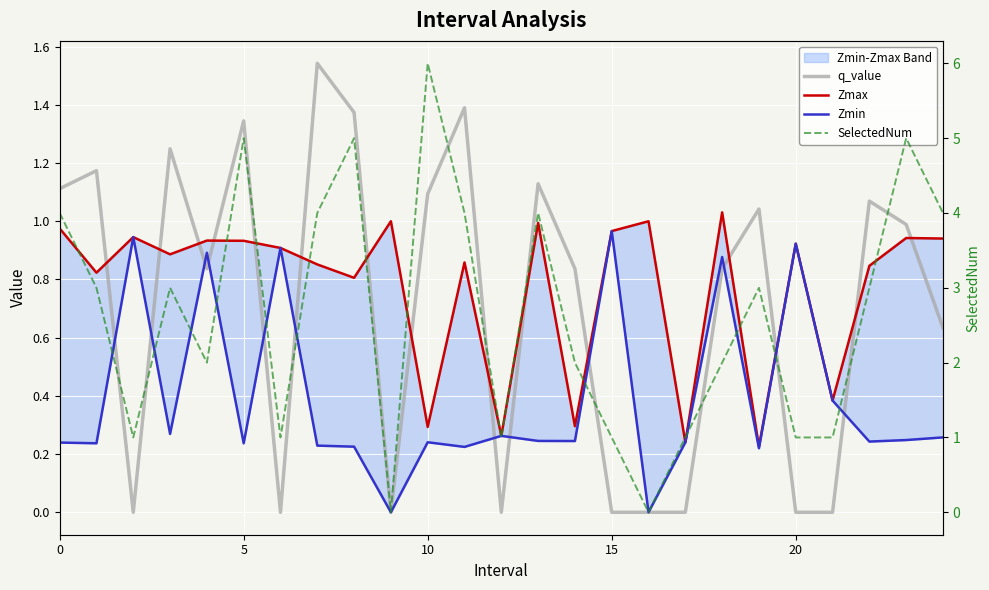

List the series in order of their peak value, highest first.

SelectedNum, q_value, Zmax, Zmin